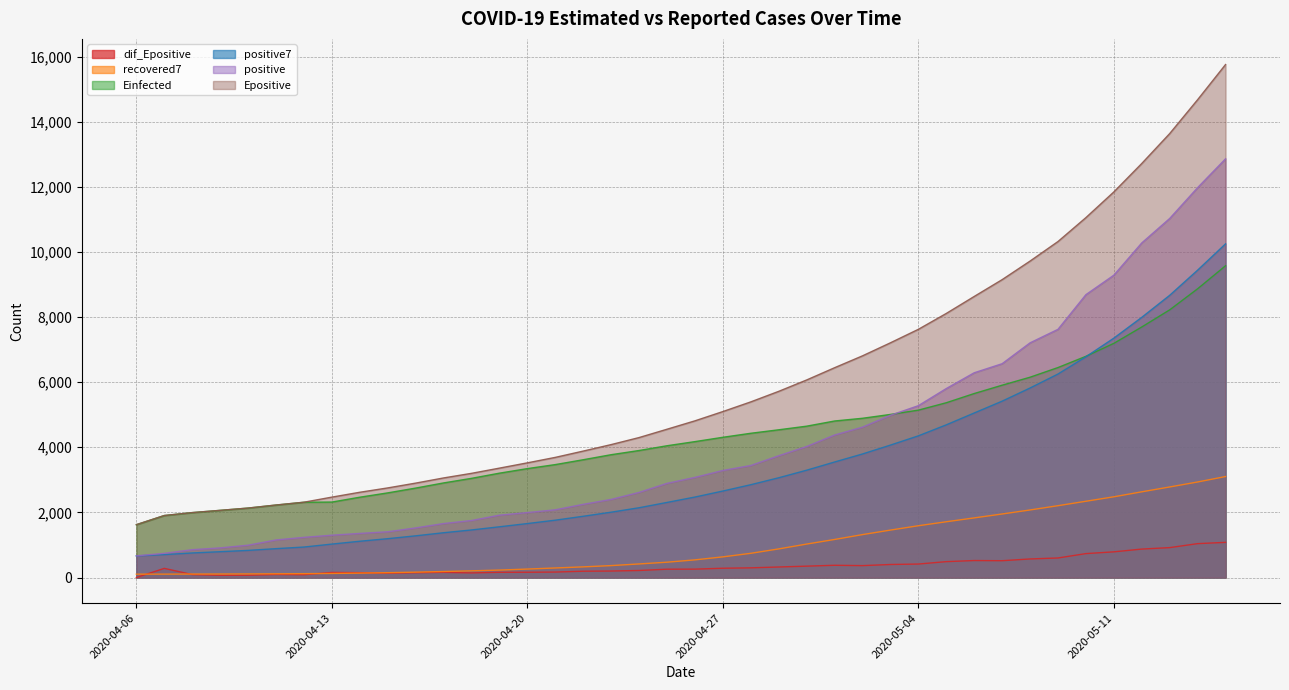

Is it true that dif_Epositive equals 127.2 at 2020-04-25?

False